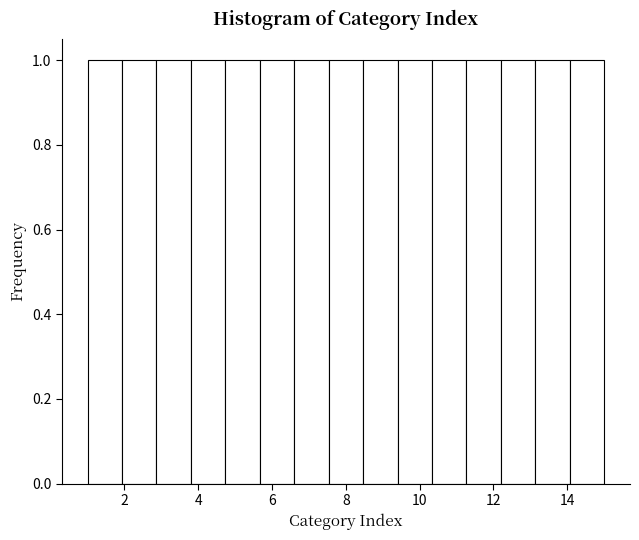

Reading left to right, list every bar in this chart as the range it spans on the x-axis followed by its height. Neither the bar edges nor the heights are printed on the chart, so give them approximately, as read against the axes.

1.0 to 2.0: 1
2.0 to 2.8: 1
2.8 to 3.8: 1
3.8 to 4.8: 1
4.8 to 5.6: 1
5.6 to 6.6: 1
6.6 to 7.6: 1
7.6 to 8.4: 1
8.4 to 9.4: 1
9.4 to 10.4: 1
10.4 to 11.2: 1
11.2 to 12.2: 1
12.2 to 13.2: 1
13.2 to 14.0: 1
14.0 to 15.0: 1